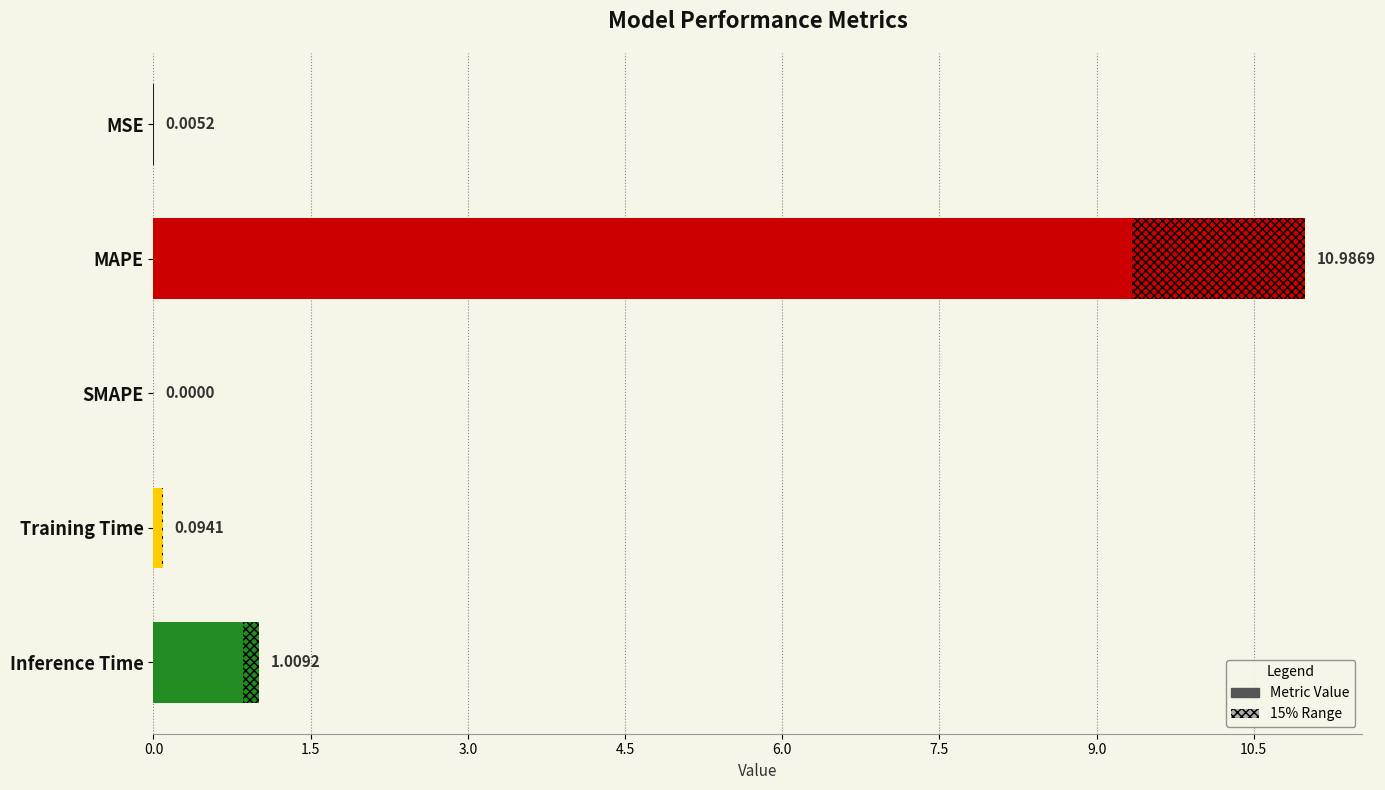

What value does the data have at Training Time?

0.1